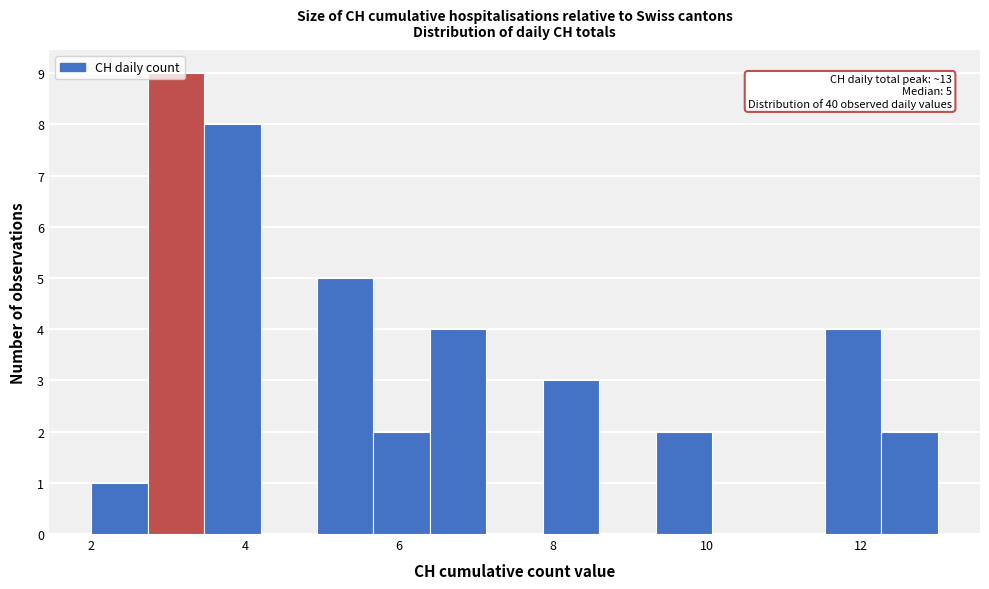

Around what value on the x-axis is the tallest bar? Give the approximate position of its centre, as read against the axis.

3.2